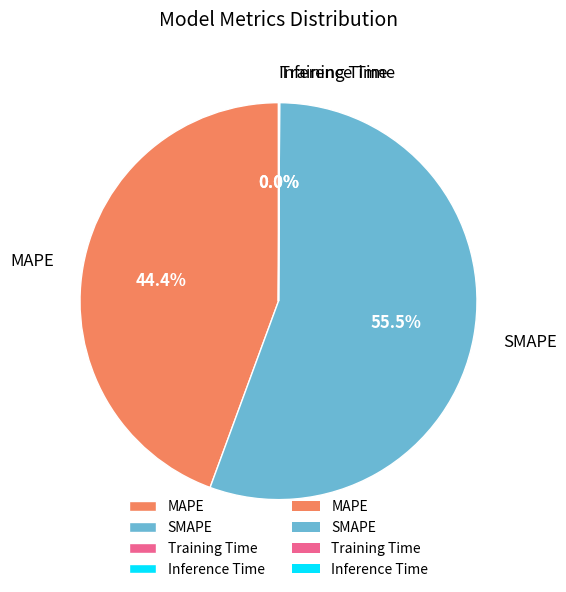

Does any single category account for the majority?

Yes